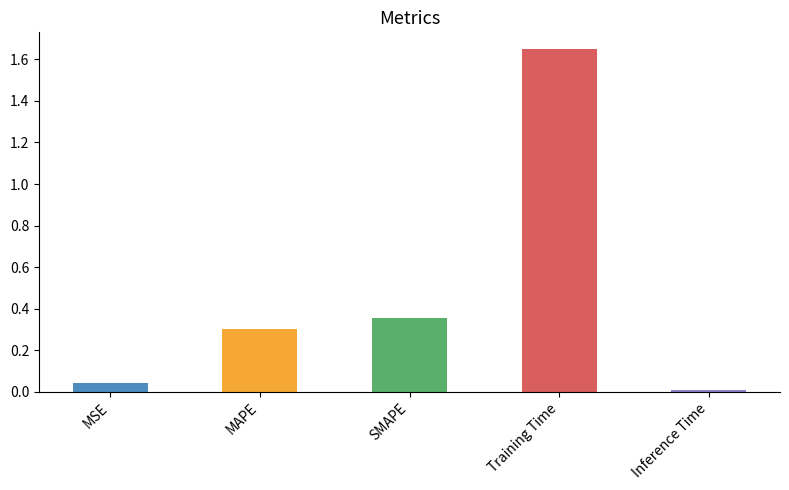

The value at Training Time is 1.1. True or false?

False